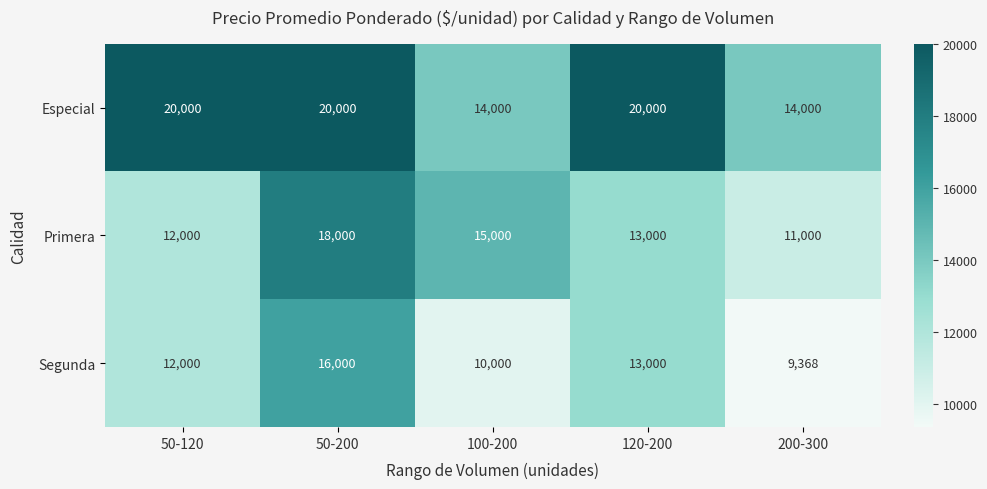

True or false: Primera has a value of 11000 at 200-300.

True